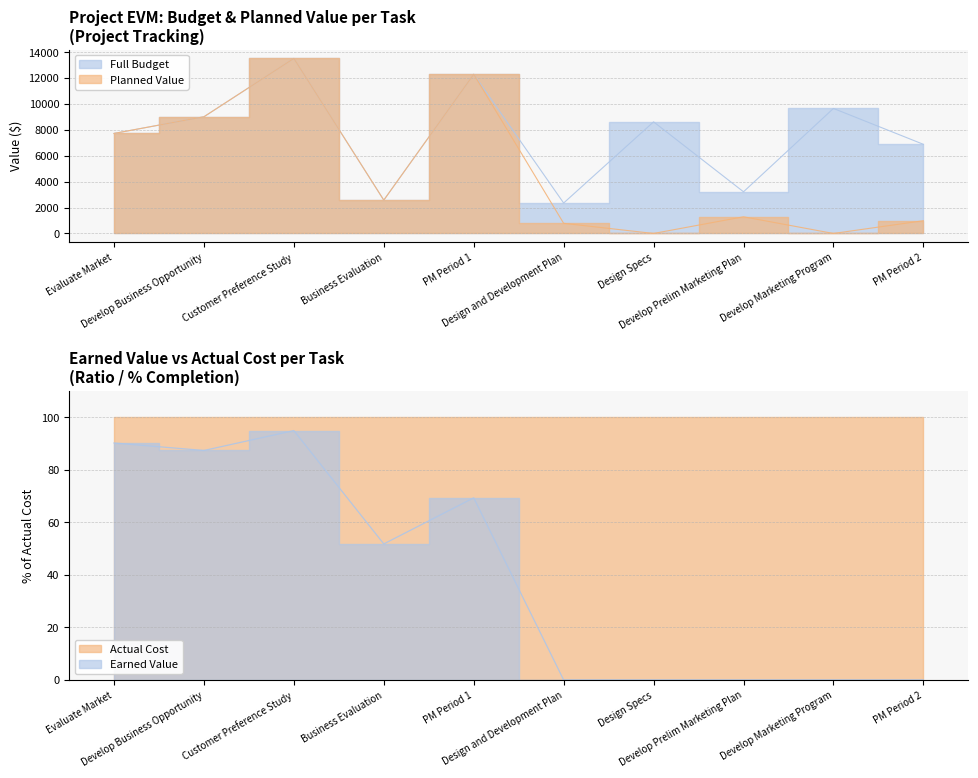

True or false: Earned Value and Planned Value intersect in this chart.

False